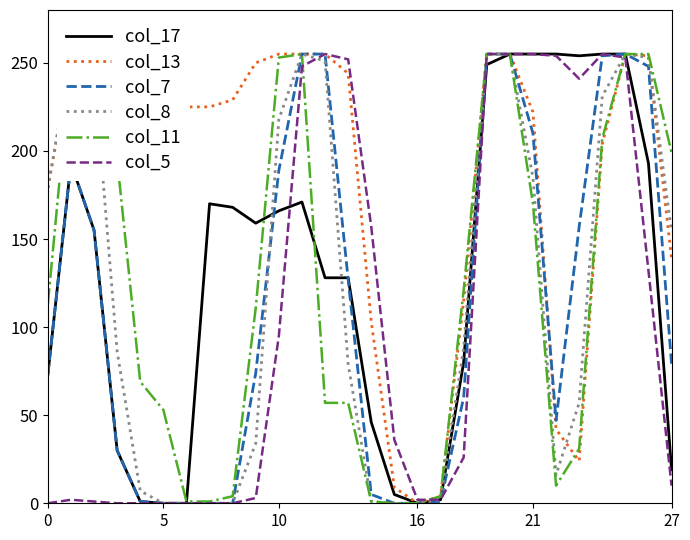

Which series has the widest spread of values?

col_17